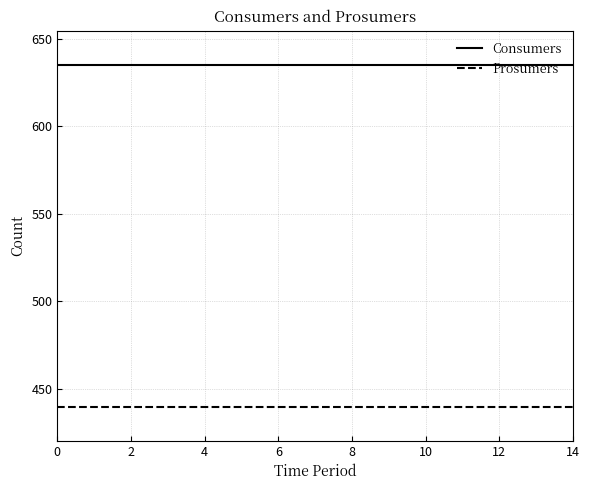

List the series in order of their peak value, highest first.

Consumers, Prosumers